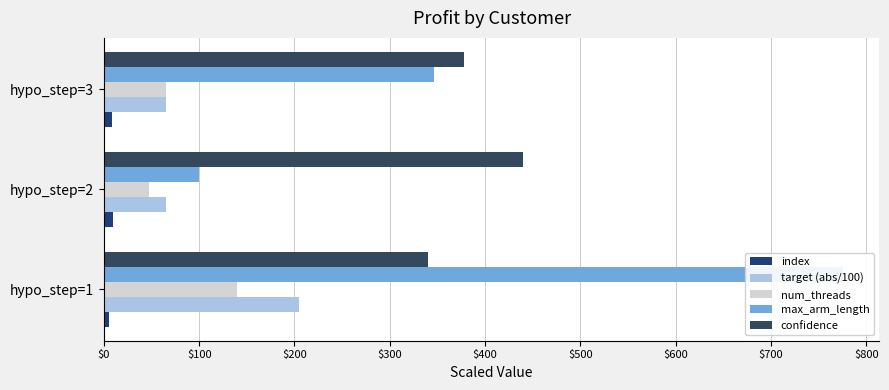

Rank the series by their maximum value, from lowest to highest.

index, num_threads, target (abs/100), confidence, max_arm_length